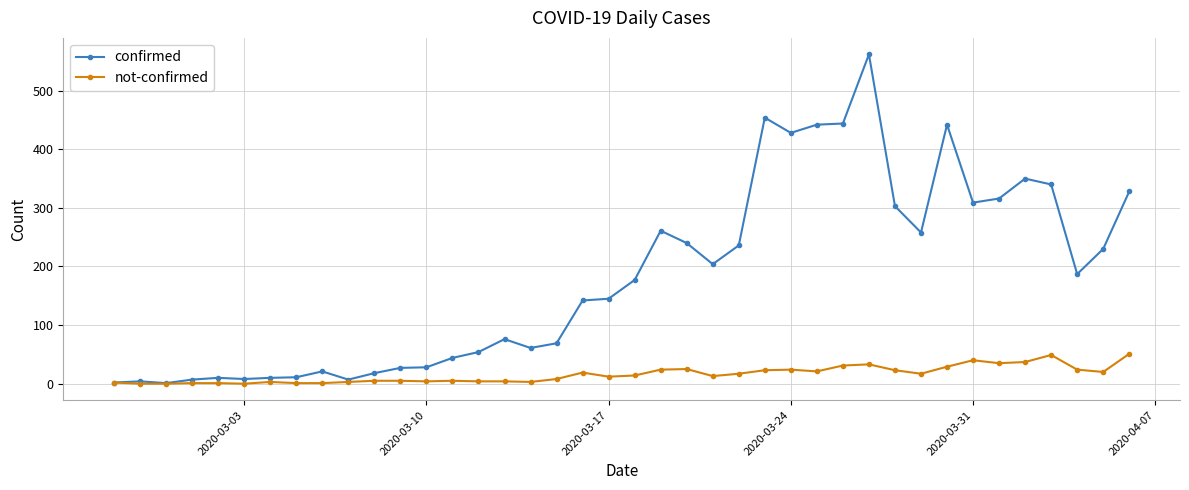

At how many categories does at least one series exceed 505?

1